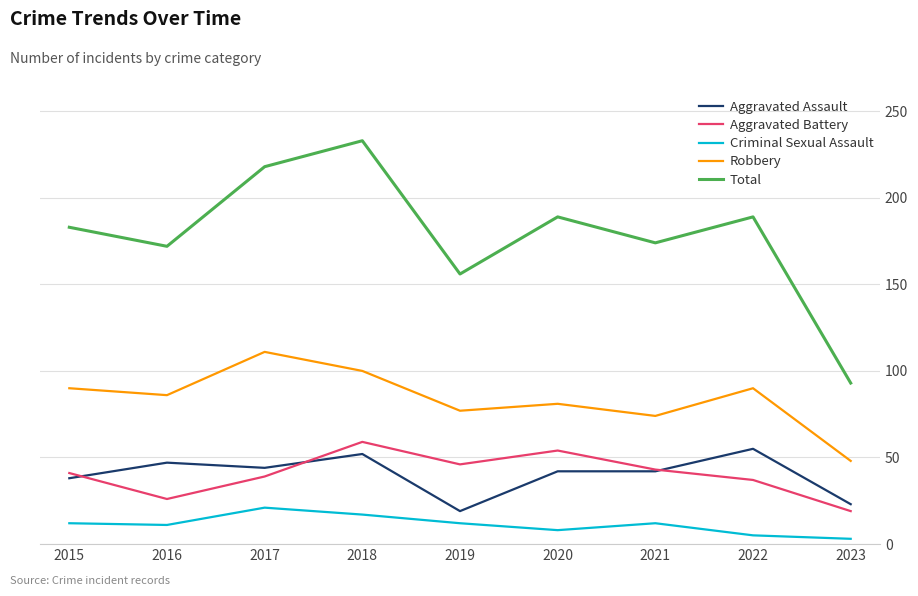

True or false: Total and Criminal Sexual Assault cross at least once.

False